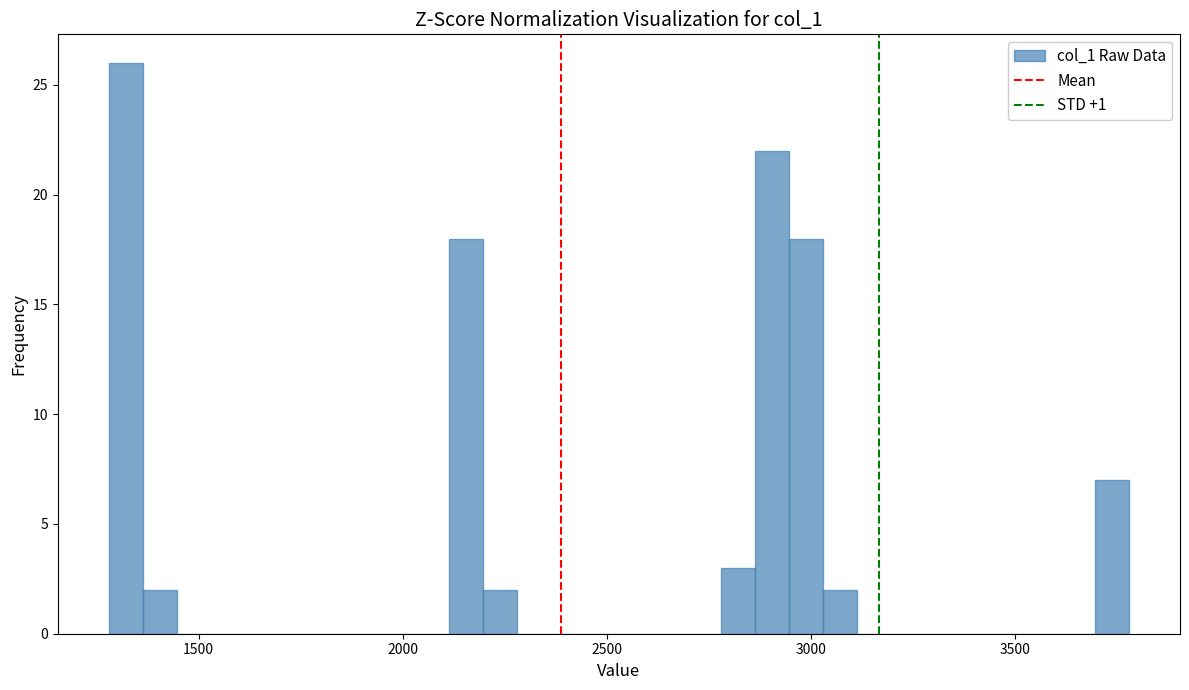

Around what value on the x-axis is the tallest bar? Give the approximate position of its centre, as read against the axis.

1300